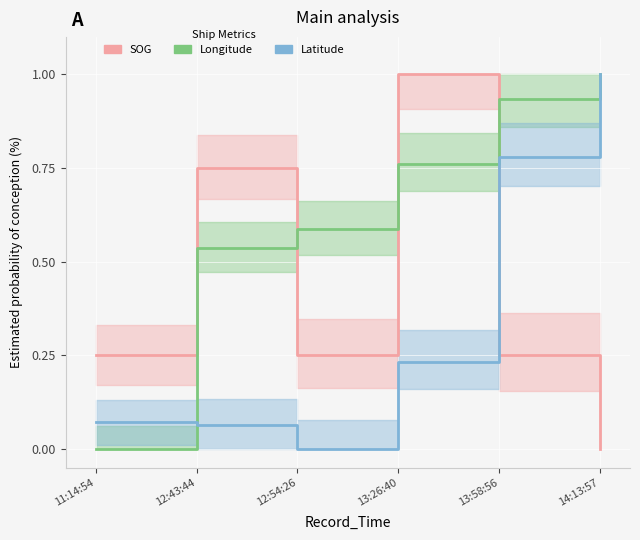

Which category has the lowest value across all series?

14:13:57